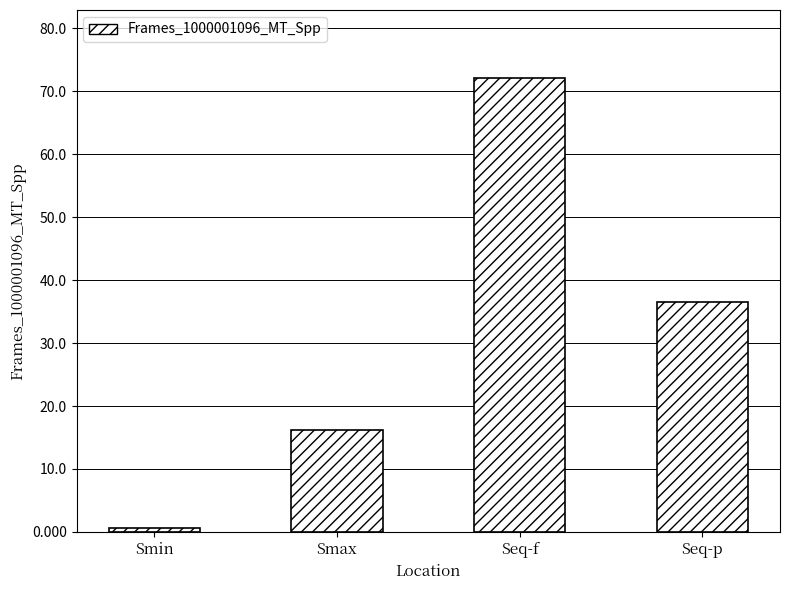

How many bars are there in total?

4